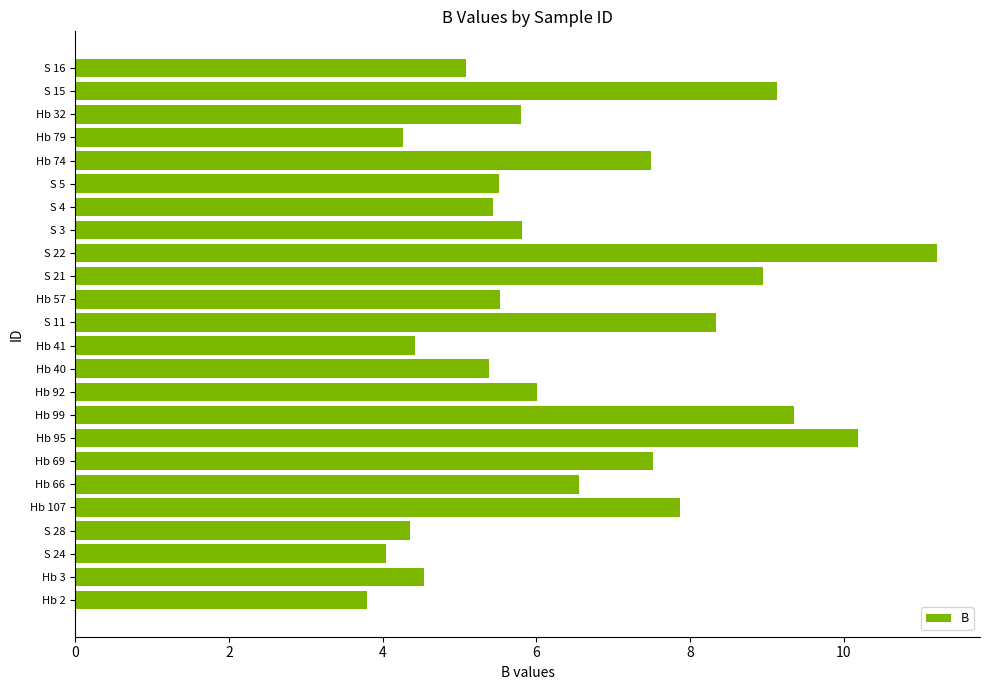

How many bars are there in total?

24